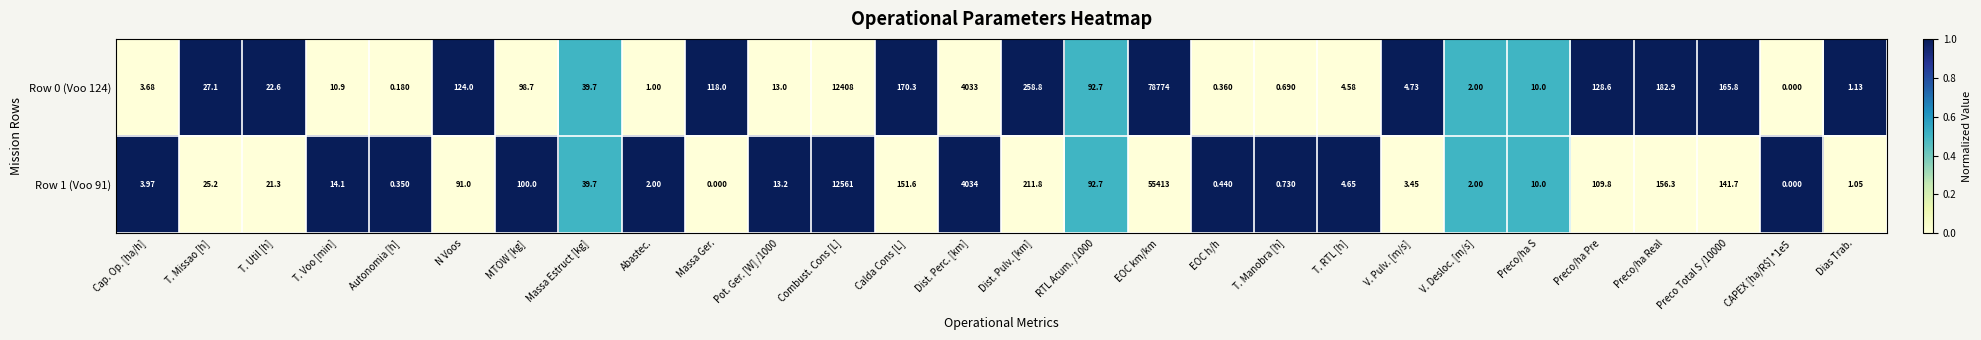

Which series has the largest range (max minus min)?

Row 0 (Voo 124)